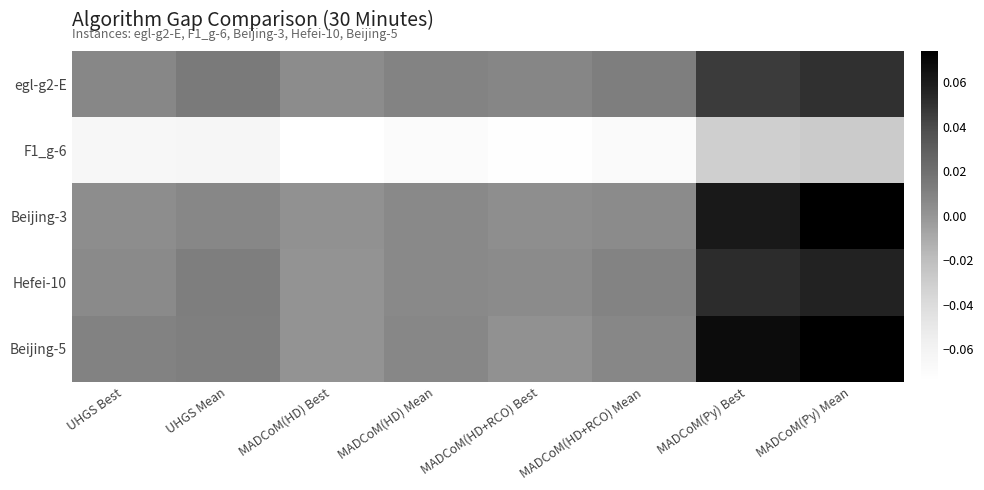

What is the minimum value shown in the chart?

-0.1